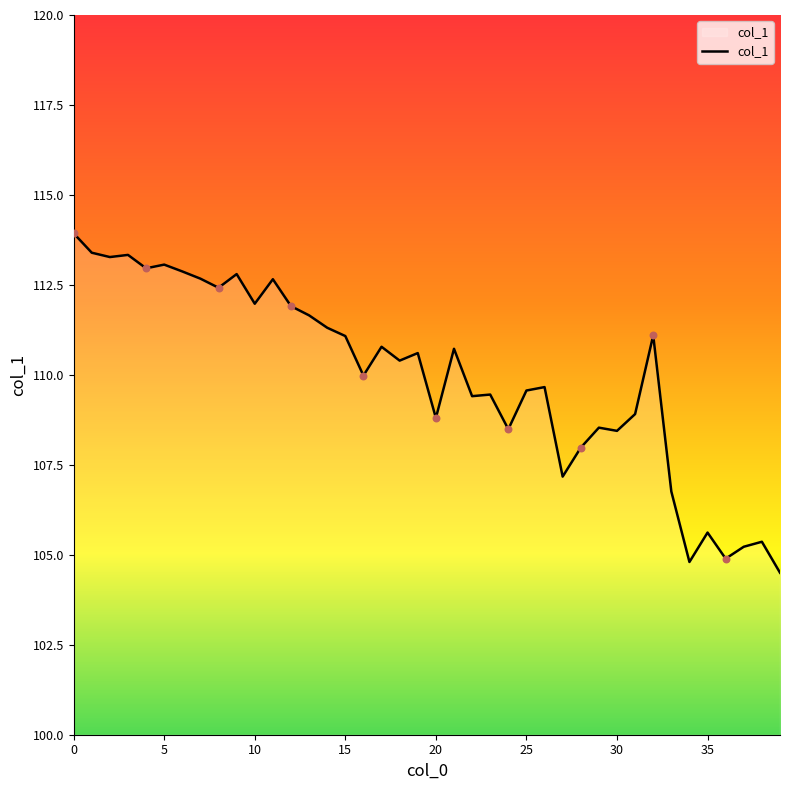

What is the smallest value displayed?

104.5